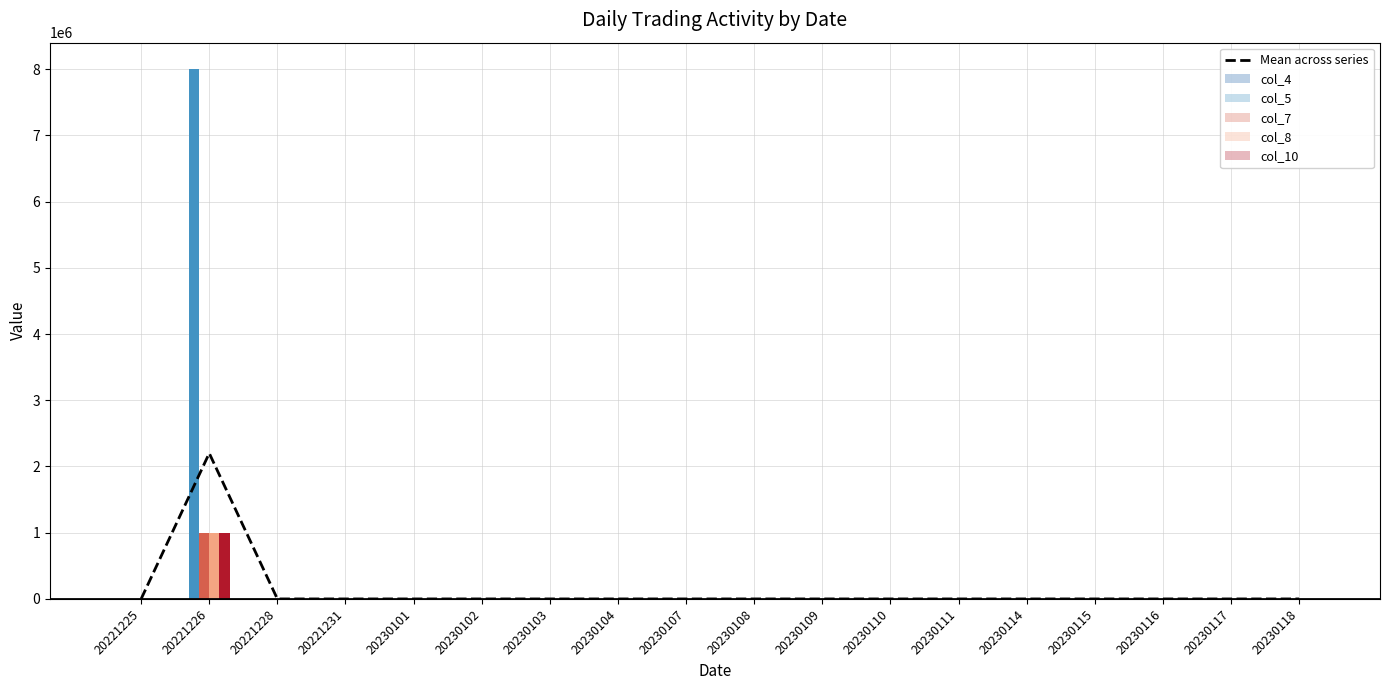

Reading left to right, extract all data points from this chart.

Mean across series: 0.0	2200008.6	0.0	0.0	0.0	0.0	0.0	0.0	0.0	0.0	0.0	0.0	0.0	0.0	0.0	0.0	0.0	0.0
col_4: 0.0	43.0	0.0	0.0	0.0	0.0	0.0	0.0	0.0	0.0	0.0	0.0	0.0	0.0	0.0	0.0	0.0	0.0
col_5: 0.0	8000000.0	0.0	0.0	0.0	0.0	0.0	0.0	0.0	0.0	0.0	0.0	0.0	0.0	0.0	0.0	0.0	0.0
col_7: 0.0	1000000.0	0.0	0.0	0.0	0.0	0.0	0.0	0.0	0.0	0.0	0.0	0.0	0.0	0.0	0.0	0.0	0.0
col_8: 0.0	1000000.0	0.0	0.0	0.0	0.0	0.0	0.0	0.0	0.0	0.0	0.0	0.0	0.0	0.0	0.0	0.0	0.0
col_10: 0.0	1000000.0	0.0	0.0	0.0	0.0	0.0	0.0	0.0	0.0	0.0	0.0	0.0	0.0	0.0	0.0	0.0	0.0